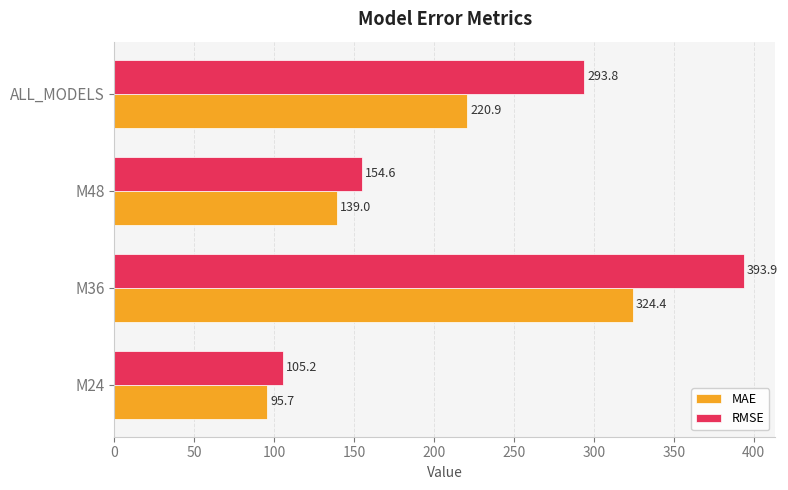

What is the difference between the maximum and second lowest values in the MAE series?

185.4